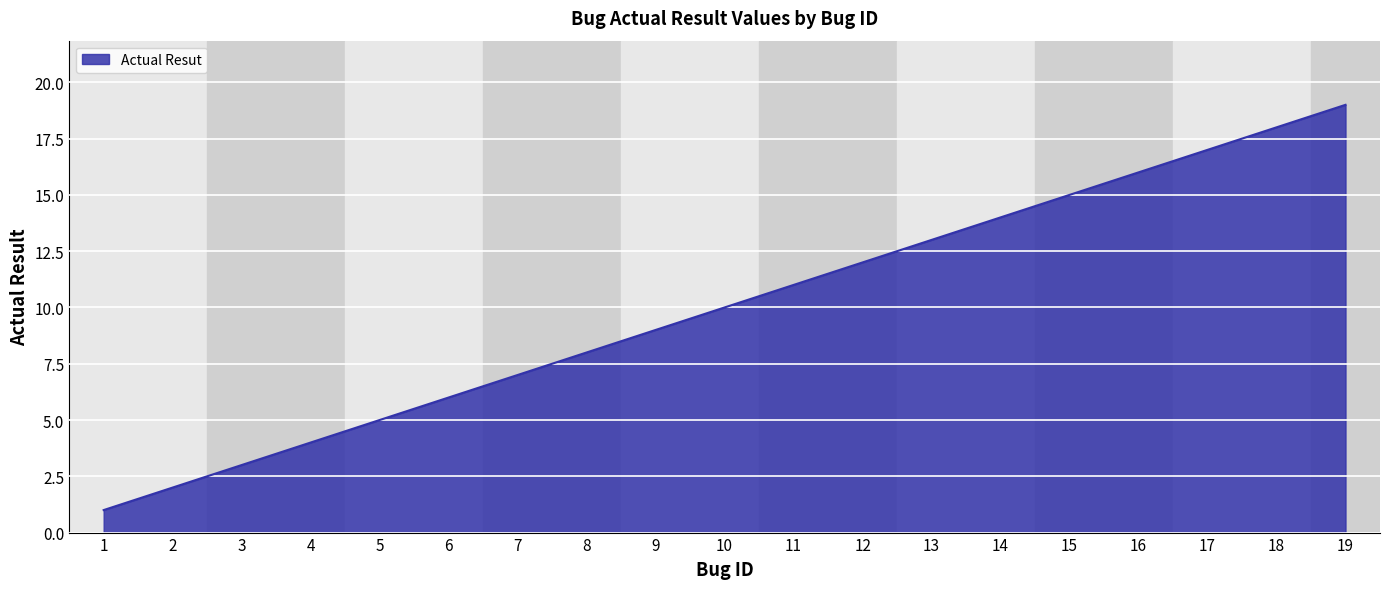

How many lines are shown in the chart?

1